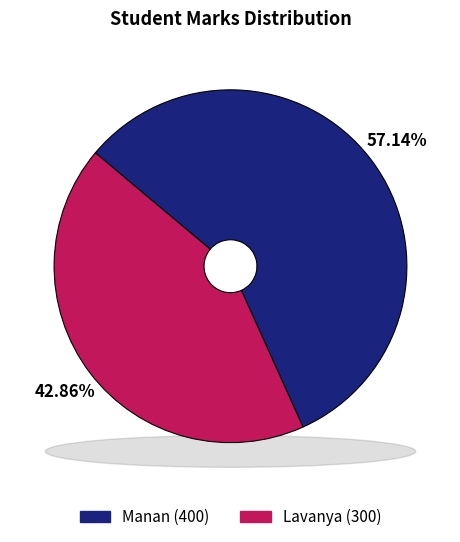

What is the change in value from Manan to Lavanya?

-100